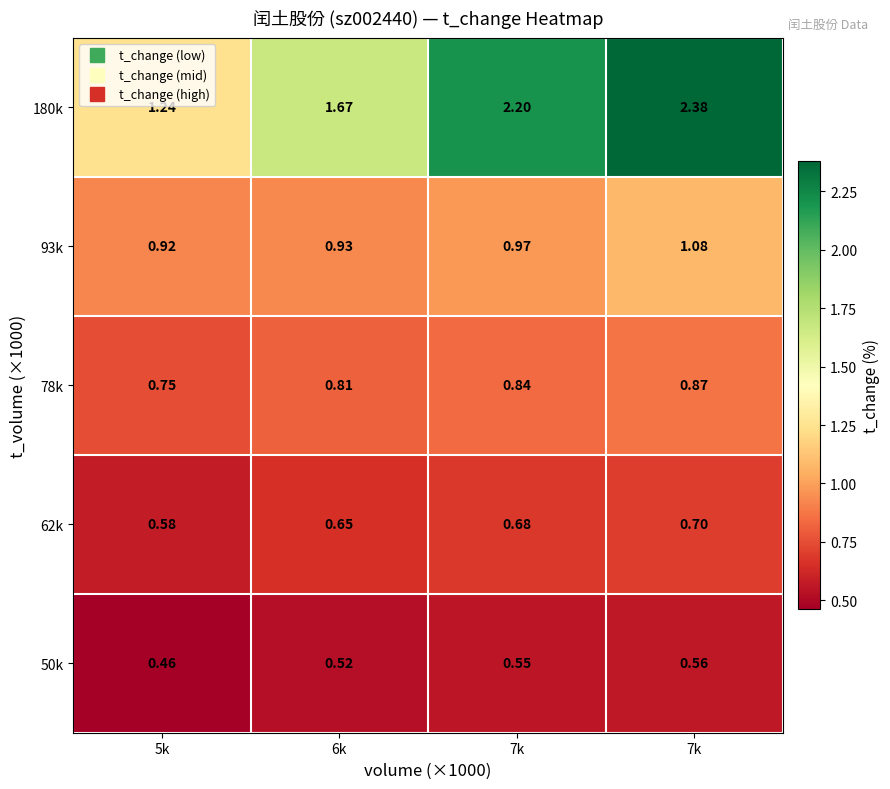

What is the total value across all series at 7k?

5.2